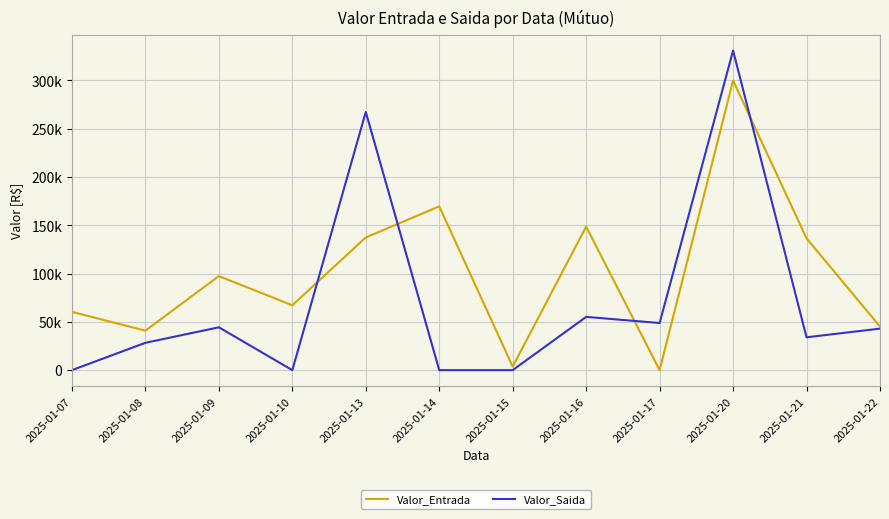

What is the difference between the highest and lowest values at 2025-01-16?

93475.9